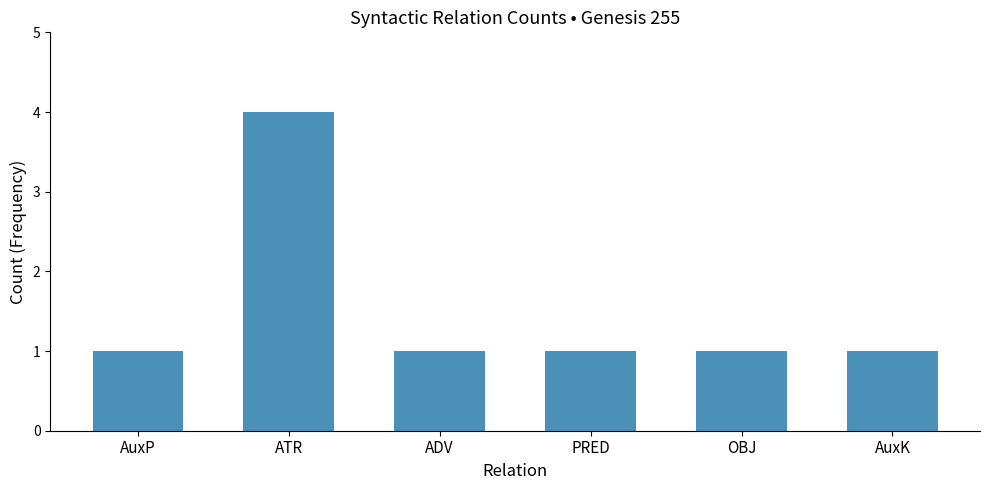

What is the difference between the maximum and second lowest values?

3